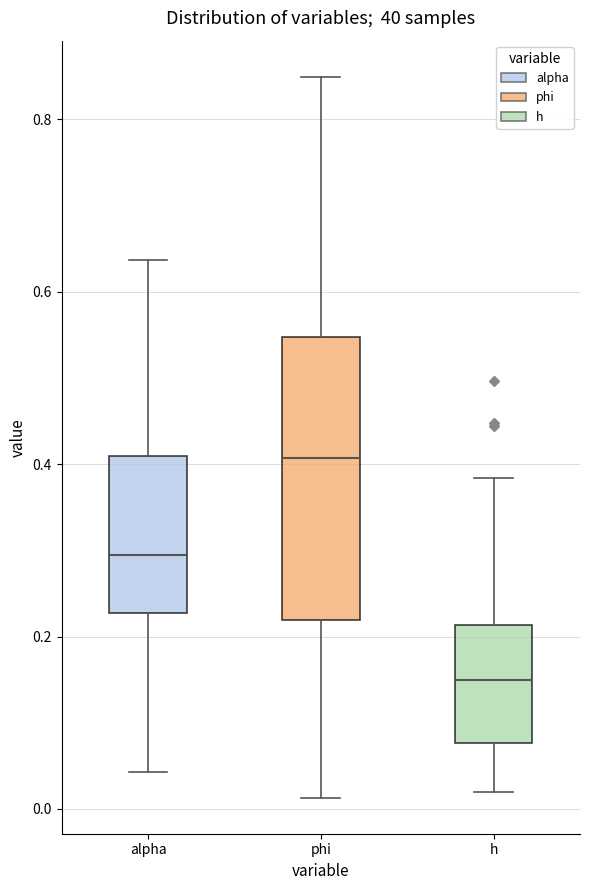

Which box is the tallest, from its lower edge to its upper edge?

phi